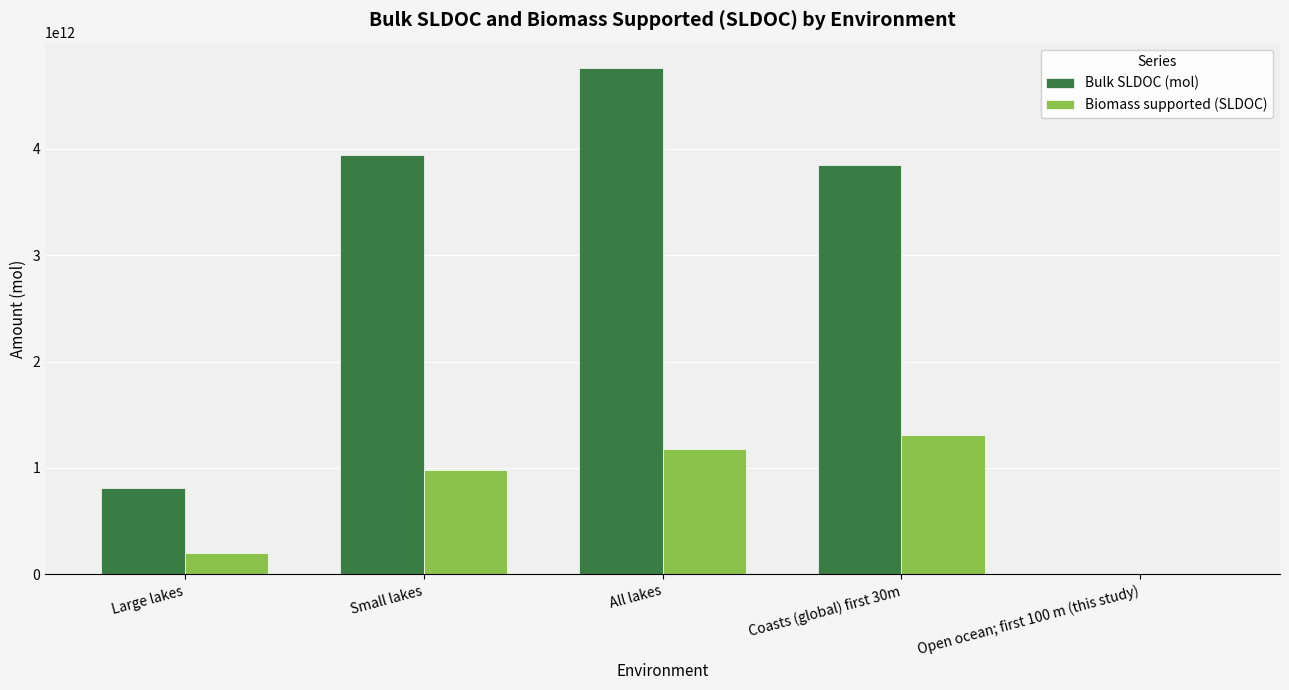

Which category has the highest value in the Biomass supported (SLDOC) series?

Coasts (global) first 30m